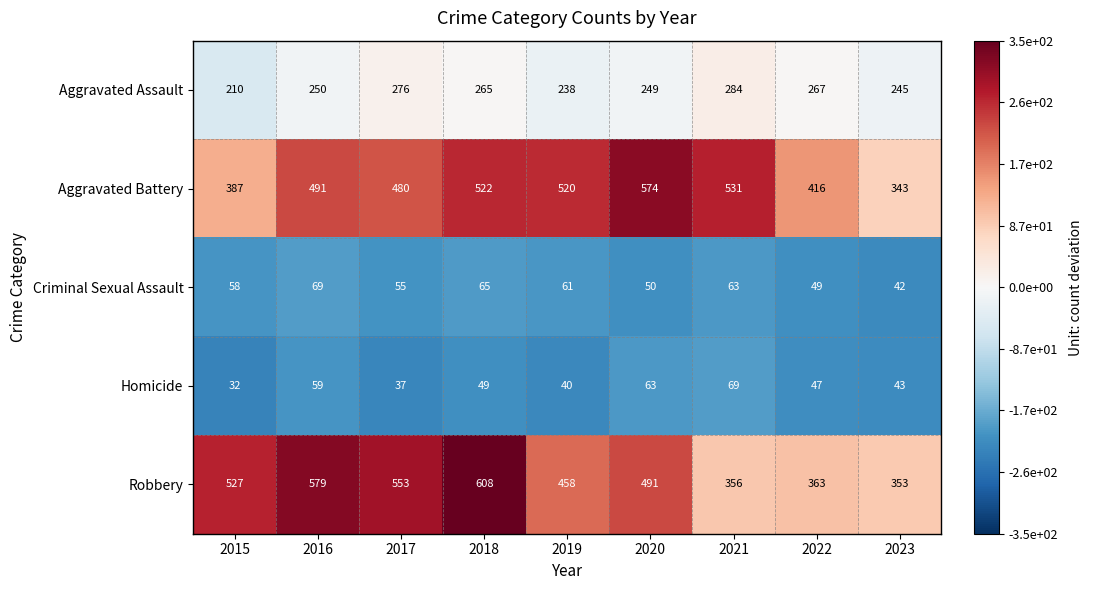

Which series has the widest spread of values?

Robbery